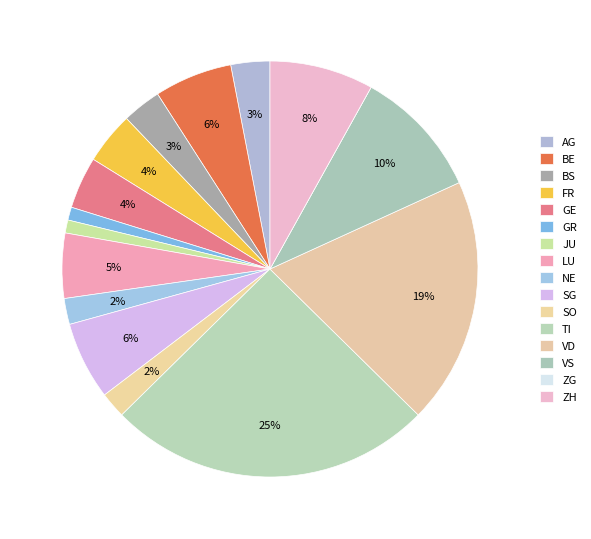

What is the change in value from NE to SG?

+4